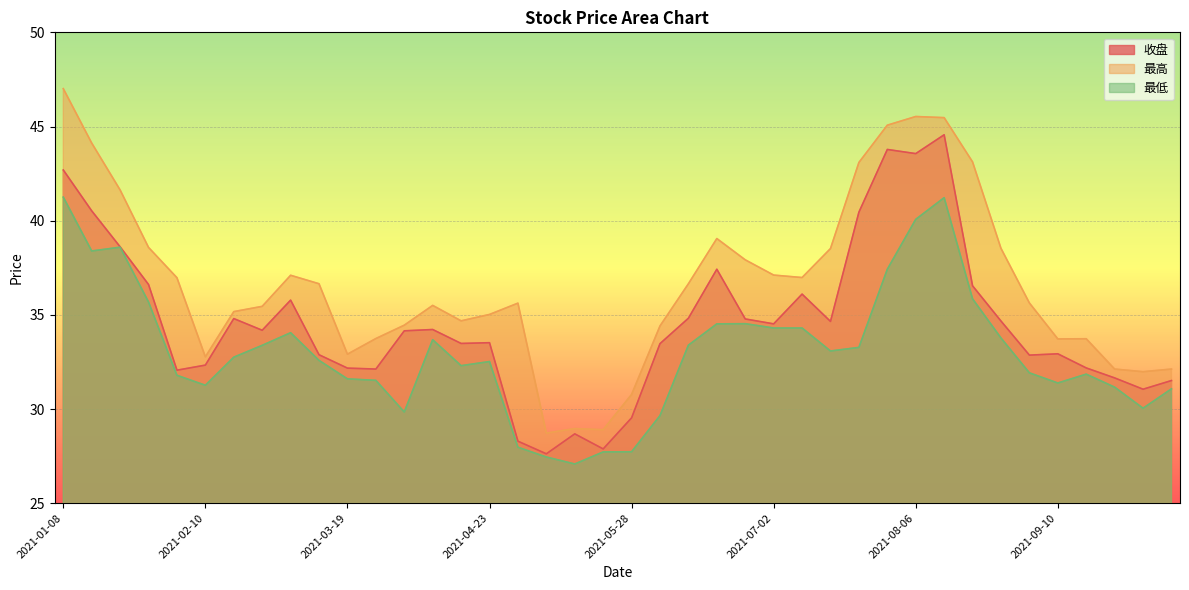

How many interior local peaks does the 最高 series have?

7